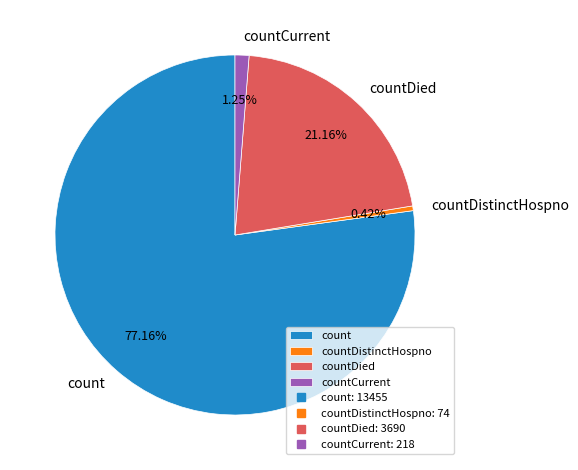

To the nearest percent, what is the difference between the largest and smallest slice percentages?

77%